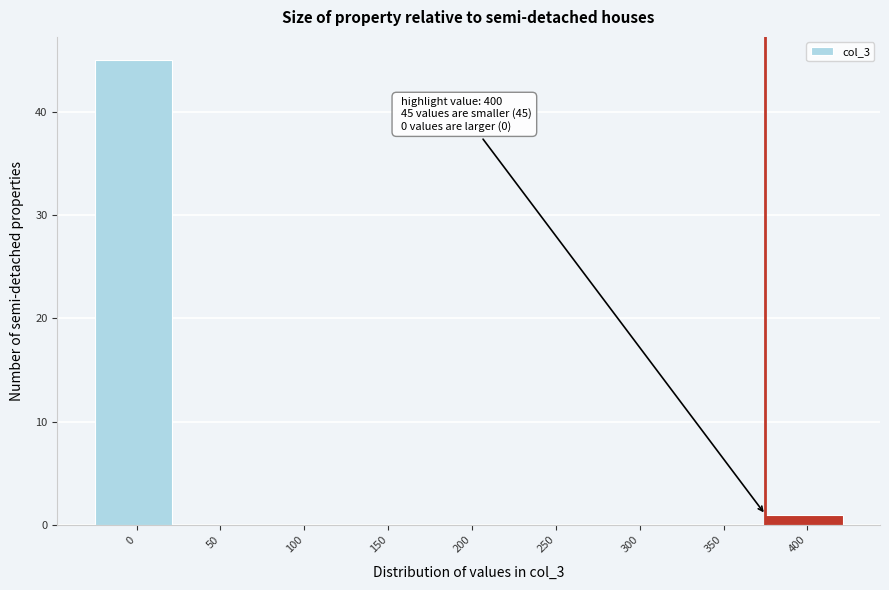

Reading left to right, what are all the values shown in this chart?

0=45	50=0	100=0	150=0	200=0	250=0	300=0	350=0	400=1